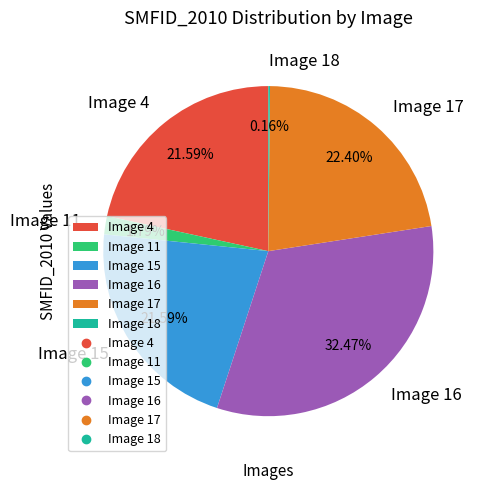

True or false: Image 4 accounts for 22% of the total.

True